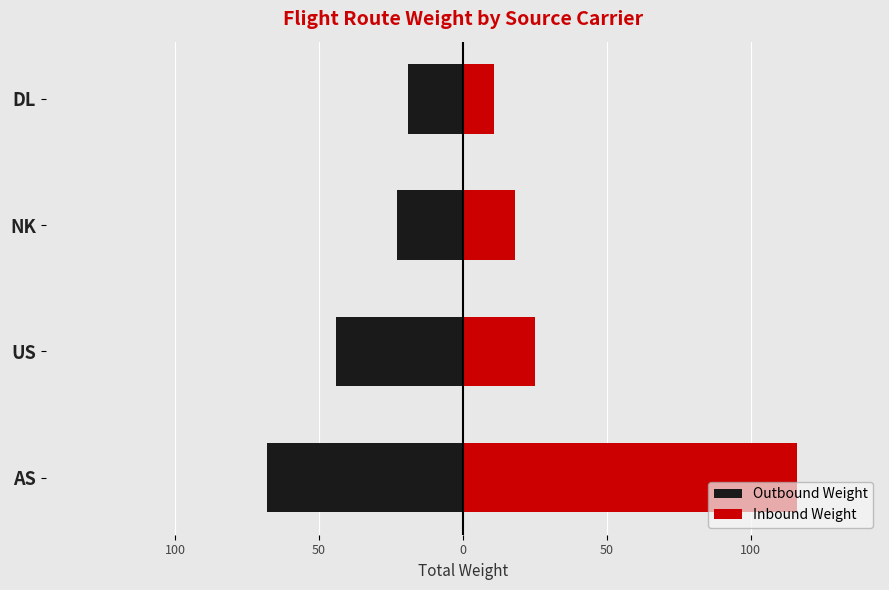

Does the chart contain any negative values?

Yes